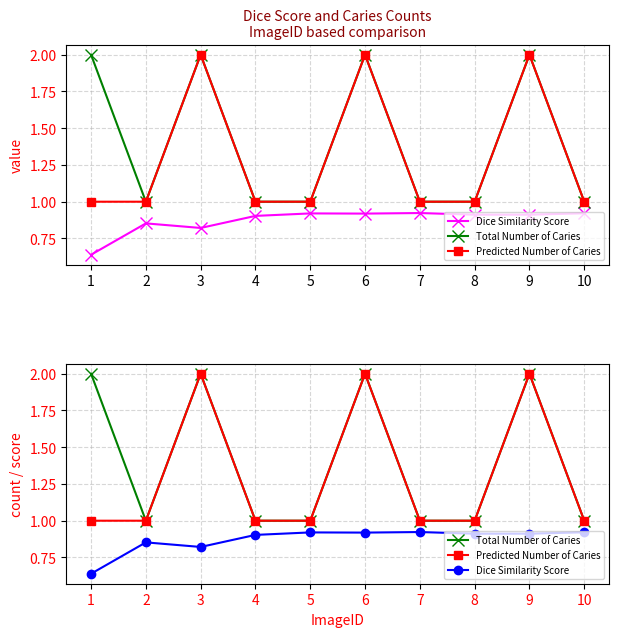

What is the difference between the highest and lowest values at 2?

0.1